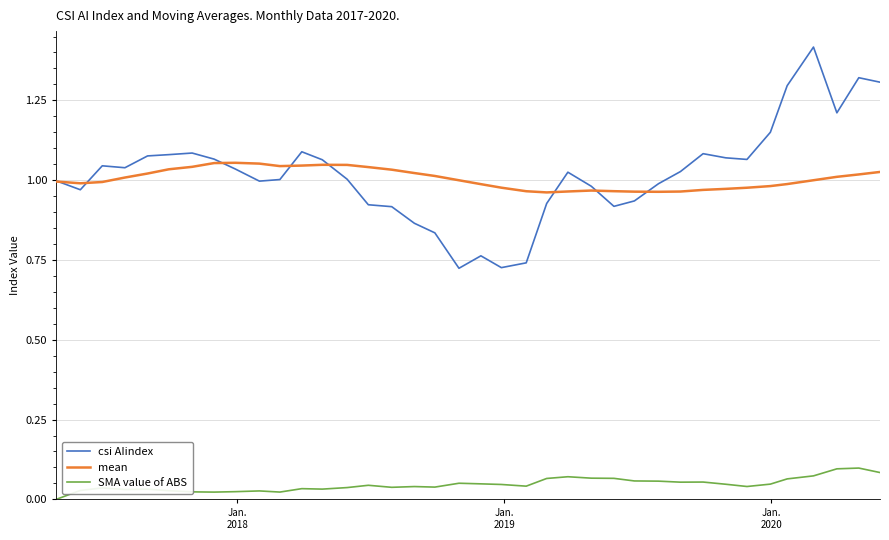

What is the sum of all csi AIindex values?

38.8